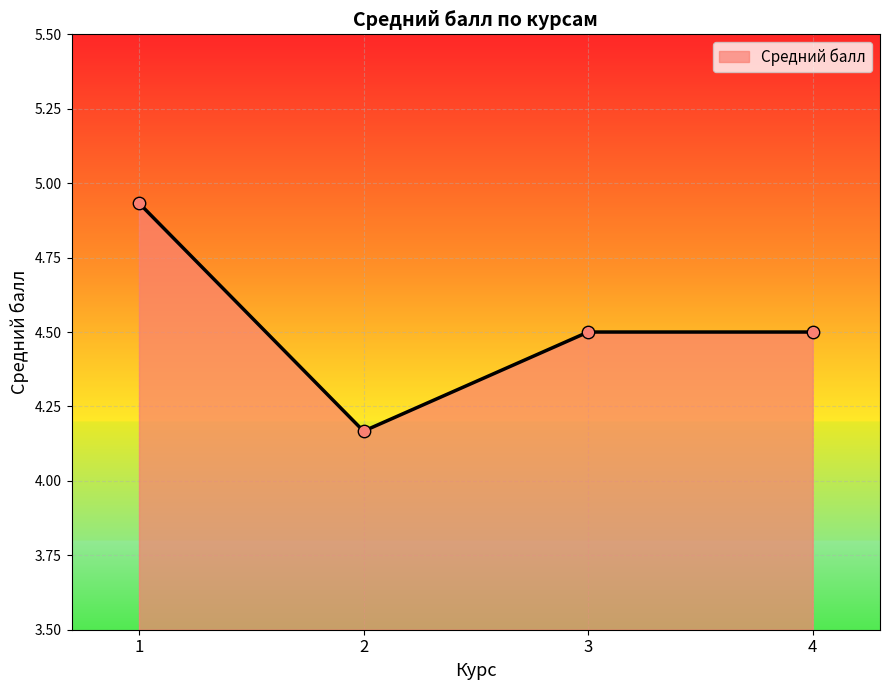

Approximately how many times larger is the value at 3 compared to 1?

0.9